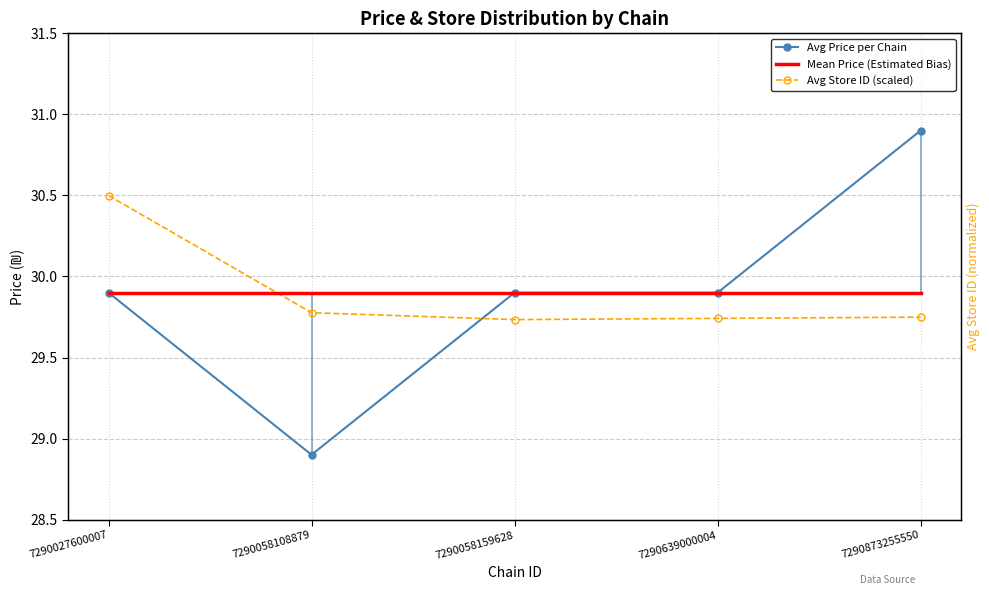

At which label is Mean Price (Estimated Bias) closest to 29?

7290027600007